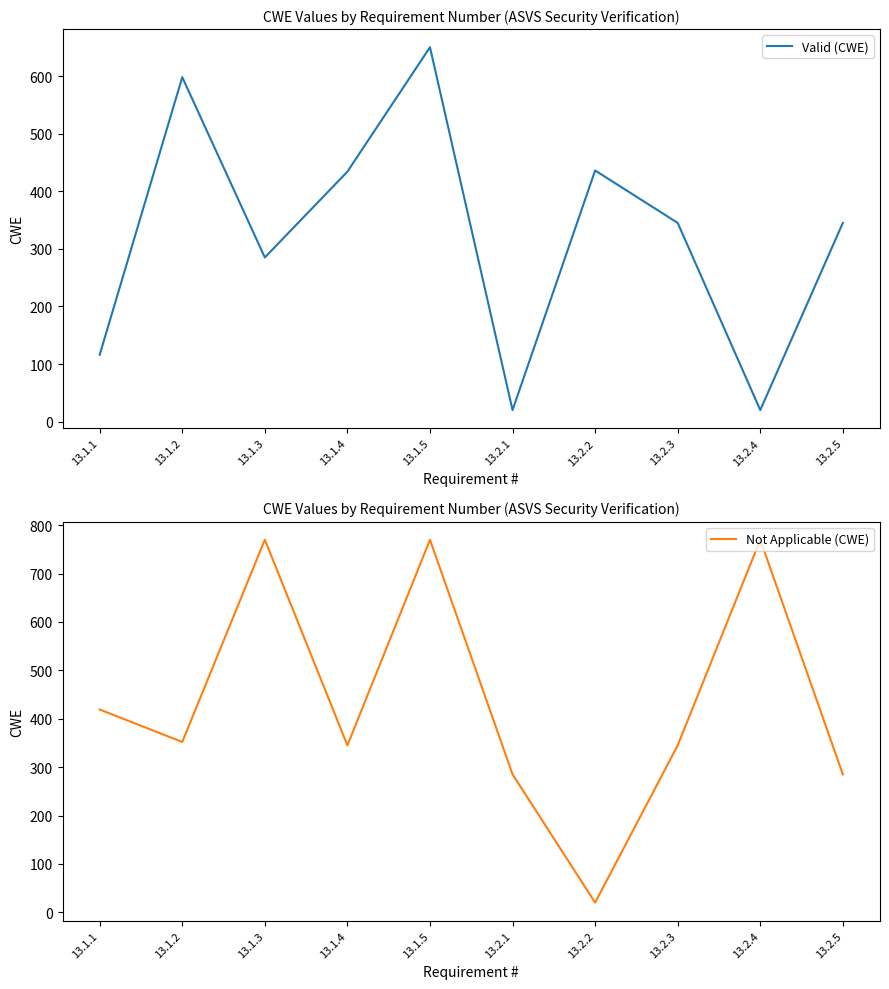

Rank the series by their average value, from highest to lowest.

Not Applicable (CWE), Valid (CWE)